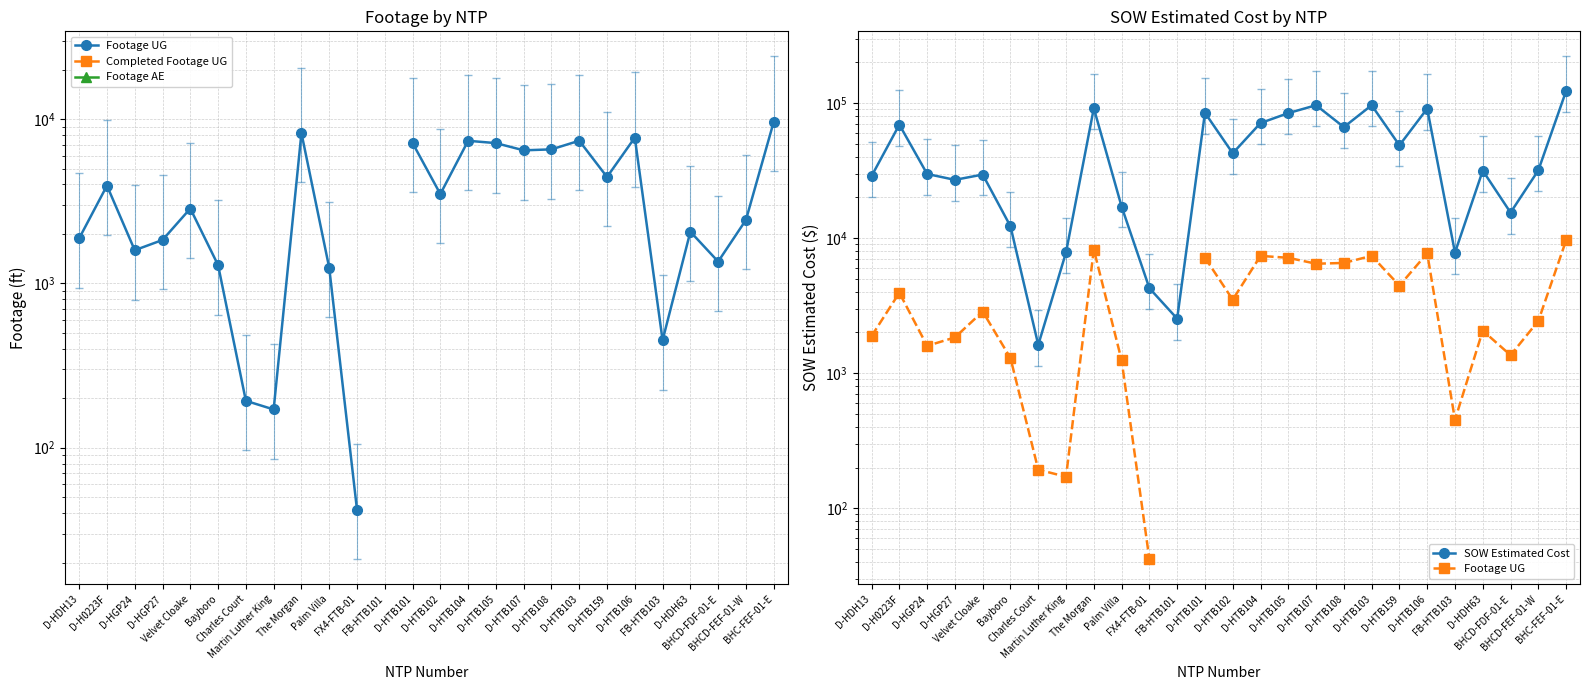

At which category does Footage UG reach its first local peak?

D-H0223F